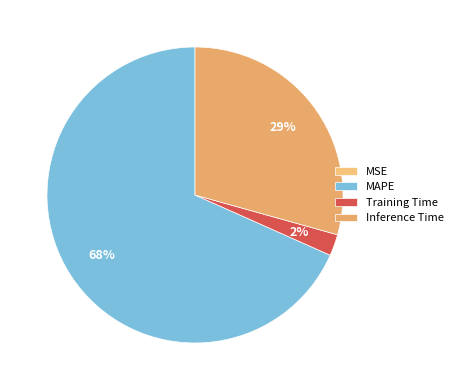

Is there any slice that represents more than half of the pie?

Yes